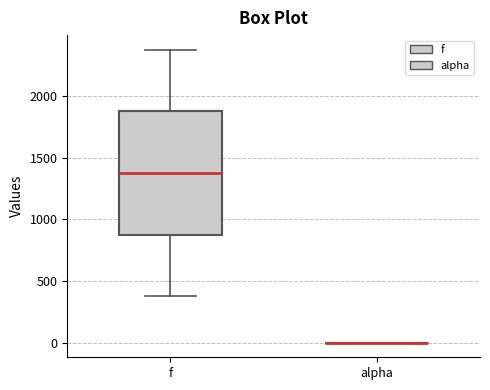

Reading left to right, transcribe this box plot: for each box, give where its median line is, the range the box spans, and where its two whiskers end, as read against the y-axis. The values are not printed on the chart, so give them approximately, as read against the axis.

f: median 1400, box 900 to 1900, whiskers 400 to 2400
alpha: box collapsed to a line at 0, whiskers 0 to 0